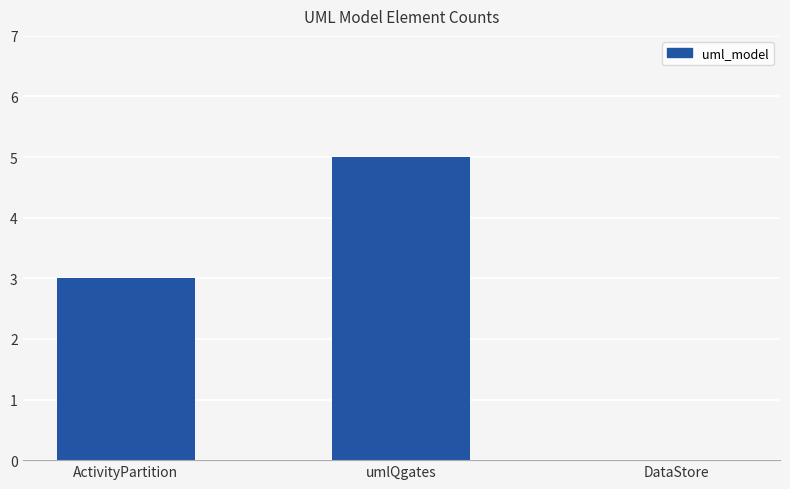

What is the sum of all values?

8